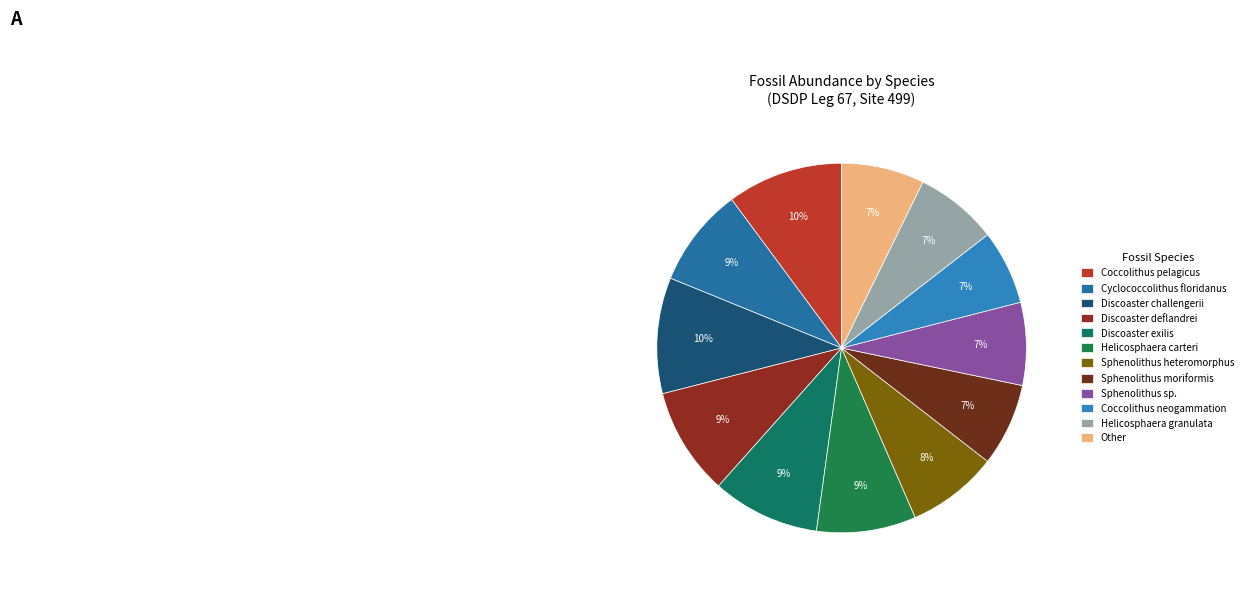

How many segments does this pie chart have?

12